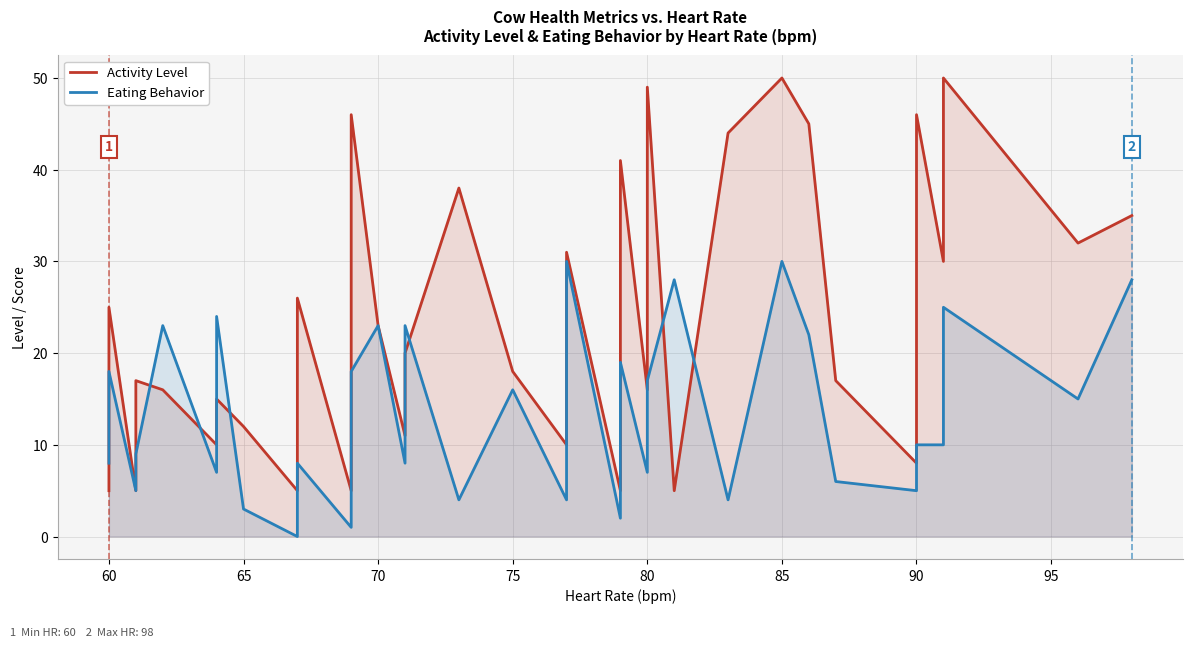

Rank the series by their average value, from lowest to highest.

Eating Behavior, Activity Level